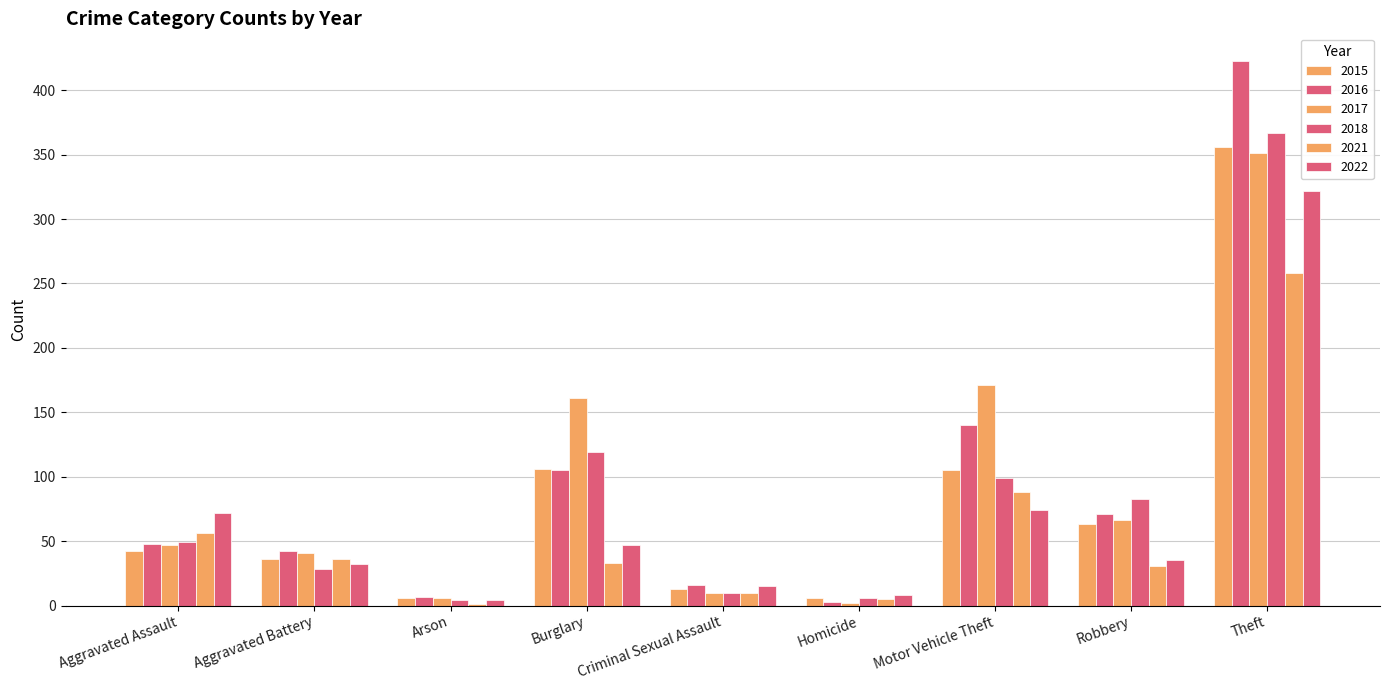

The 2022 series shows 47 at Burglary. True or false?

True